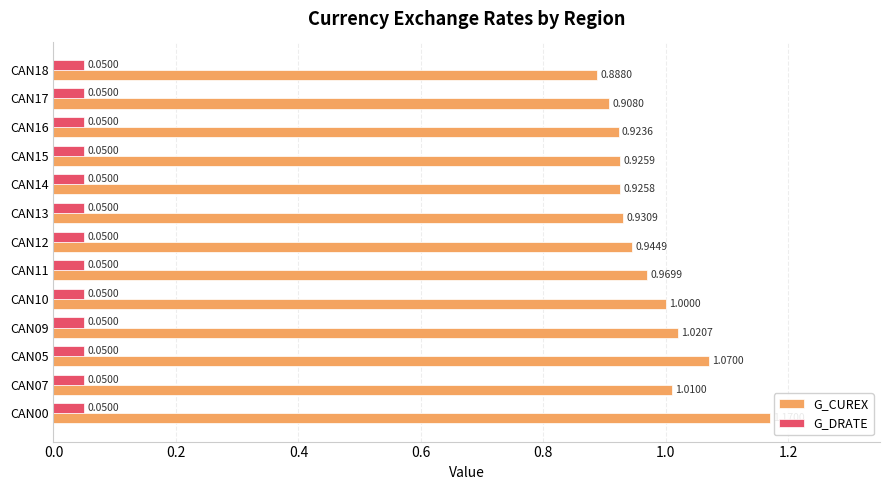

Which series has the largest range (max minus min)?

G_CUREX